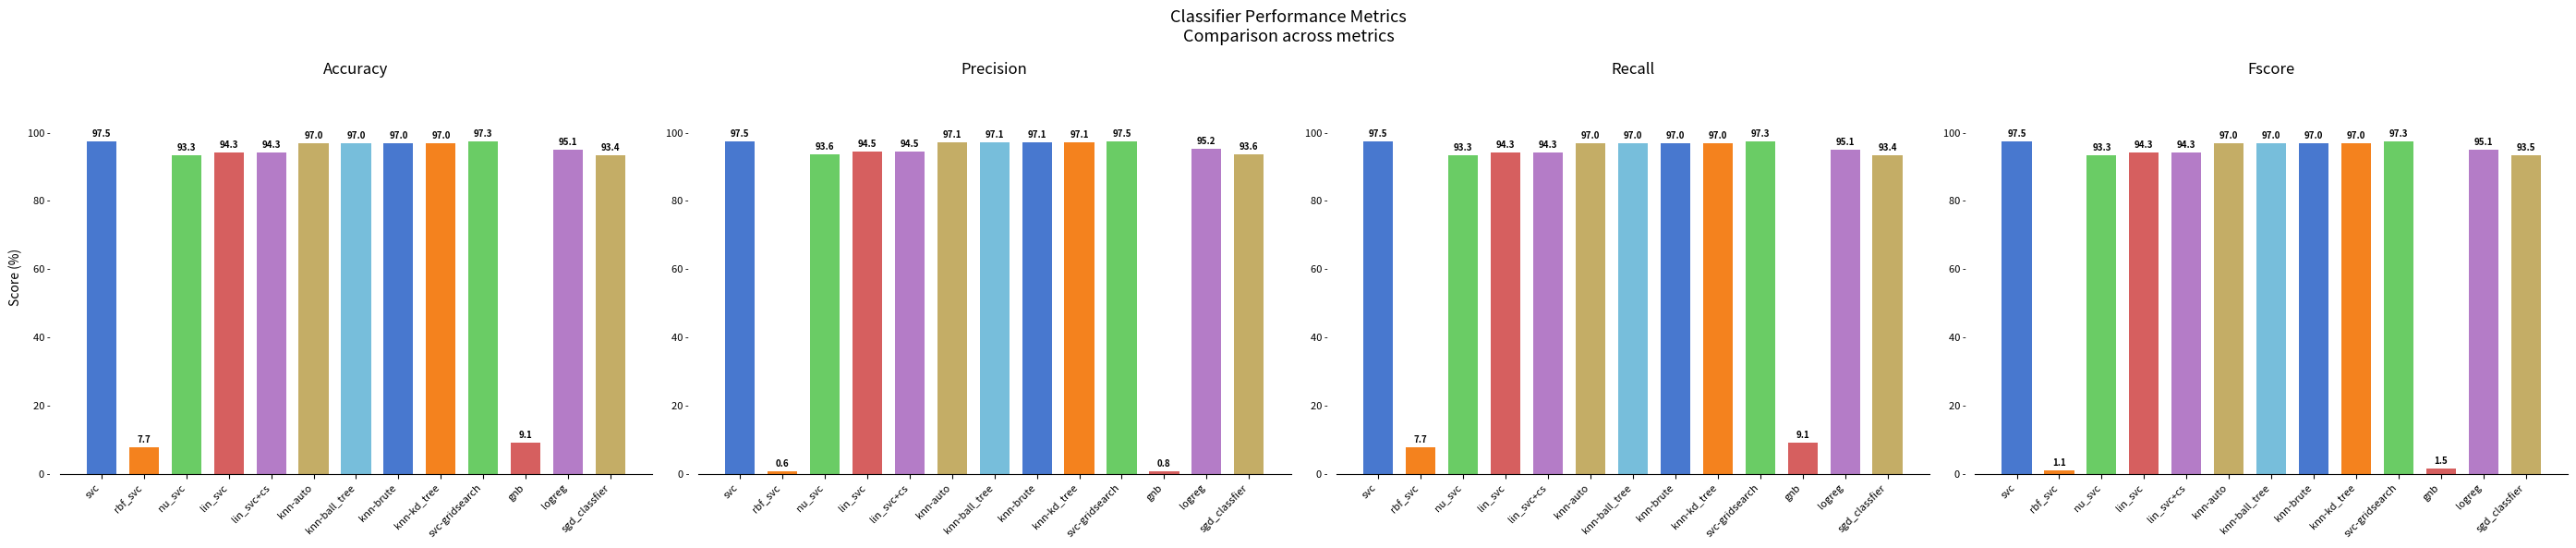

Reading right to left, extract all data points from this chart.

accuracy: sgd_classfier=93.4	logreg=95.1	gnb=9.1	svc-gridsearch=97.3	knn-kd_tree=97.0	knn-brute=97.0	knn-ball_tree=97.0	knn-auto=97.0	lin_svc+cs=94.3	lin_svc=94.3	nu_svc=93.3	rbf_svc=7.7	svc=97.5
precision: sgd_classfier=93.6	logreg=95.2	gnb=0.8	svc-gridsearch=97.5	knn-kd_tree=97.1	knn-brute=97.1	knn-ball_tree=97.1	knn-auto=97.1	lin_svc+cs=94.5	lin_svc=94.5	nu_svc=93.6	rbf_svc=0.6	svc=97.5
recall: sgd_classfier=93.4	logreg=95.1	gnb=9.1	svc-gridsearch=97.3	knn-kd_tree=97.0	knn-brute=97.0	knn-ball_tree=97.0	knn-auto=97.0	lin_svc+cs=94.3	lin_svc=94.3	nu_svc=93.3	rbf_svc=7.7	svc=97.5
fscore: sgd_classfier=93.5	logreg=95.1	gnb=1.5	svc-gridsearch=97.3	knn-kd_tree=97.0	knn-brute=97.0	knn-ball_tree=97.0	knn-auto=97.0	lin_svc+cs=94.3	lin_svc=94.3	nu_svc=93.3	rbf_svc=1.1	svc=97.5